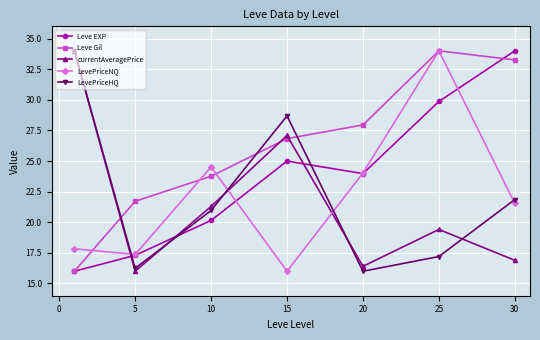

What is the value of the Leve Gil point at the 7th from the left?

33.3